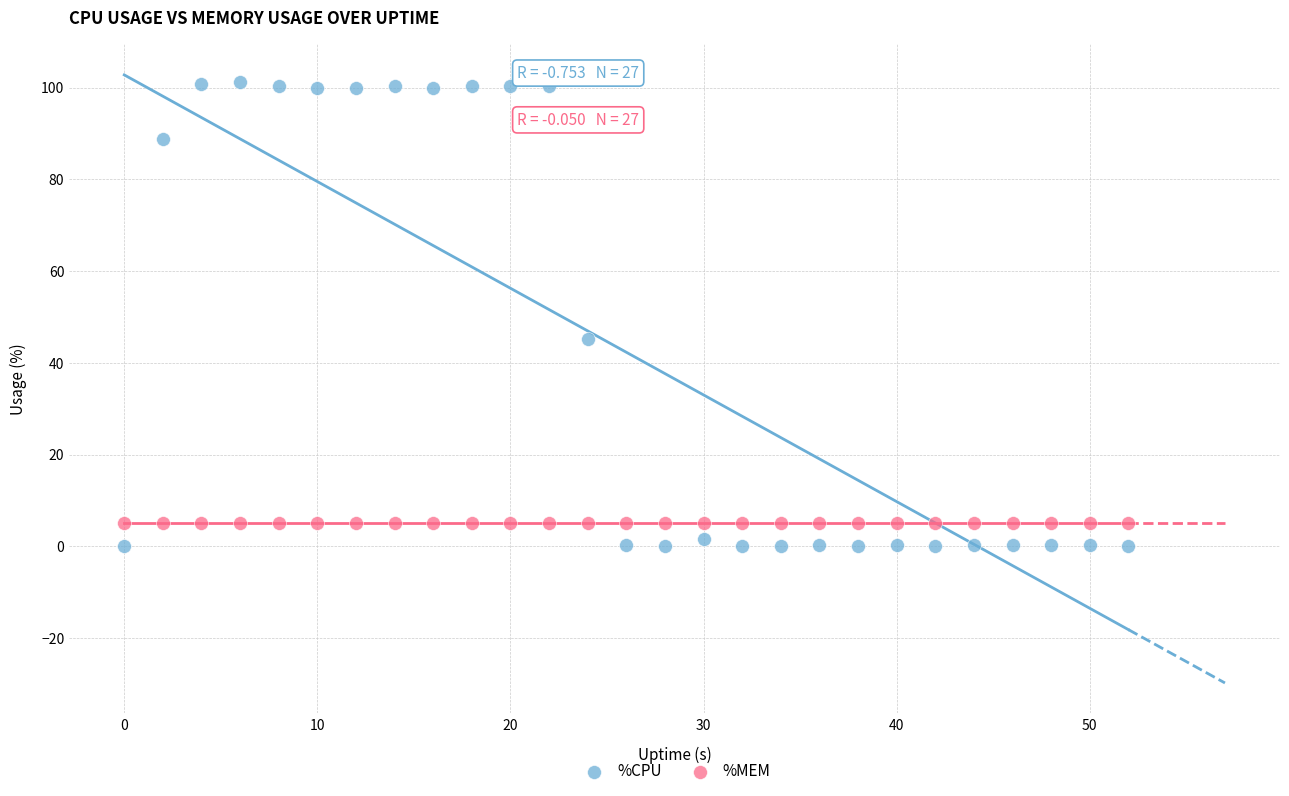

Across all series, what Y value is closest to 50?

45.2